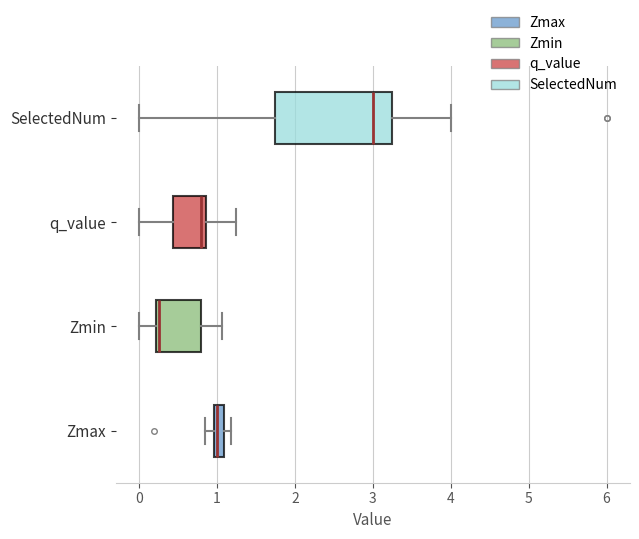

Comparing the boxes themselves (not the whiskers), which one is the widest?

SelectedNum